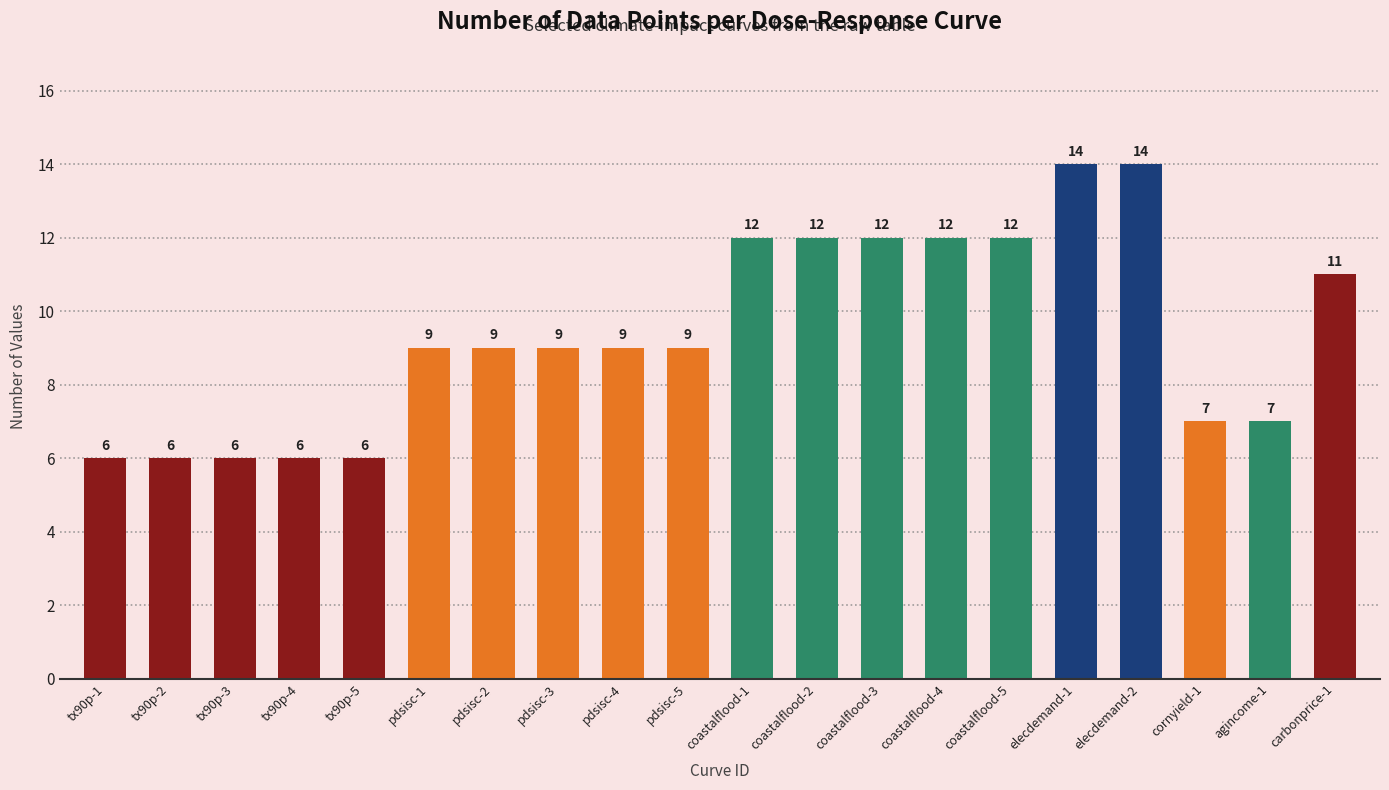

What is the sum of the values at tx90p-4 and coastalflood-3?

18